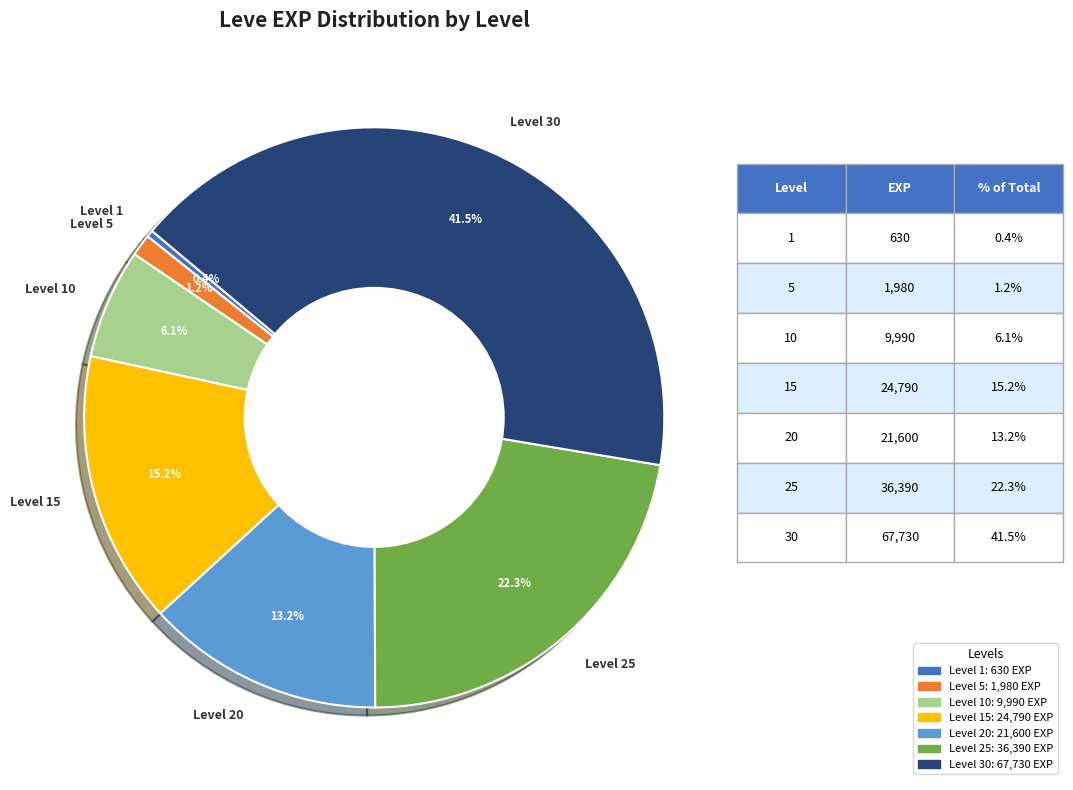

How many slices are in this pie chart?

7